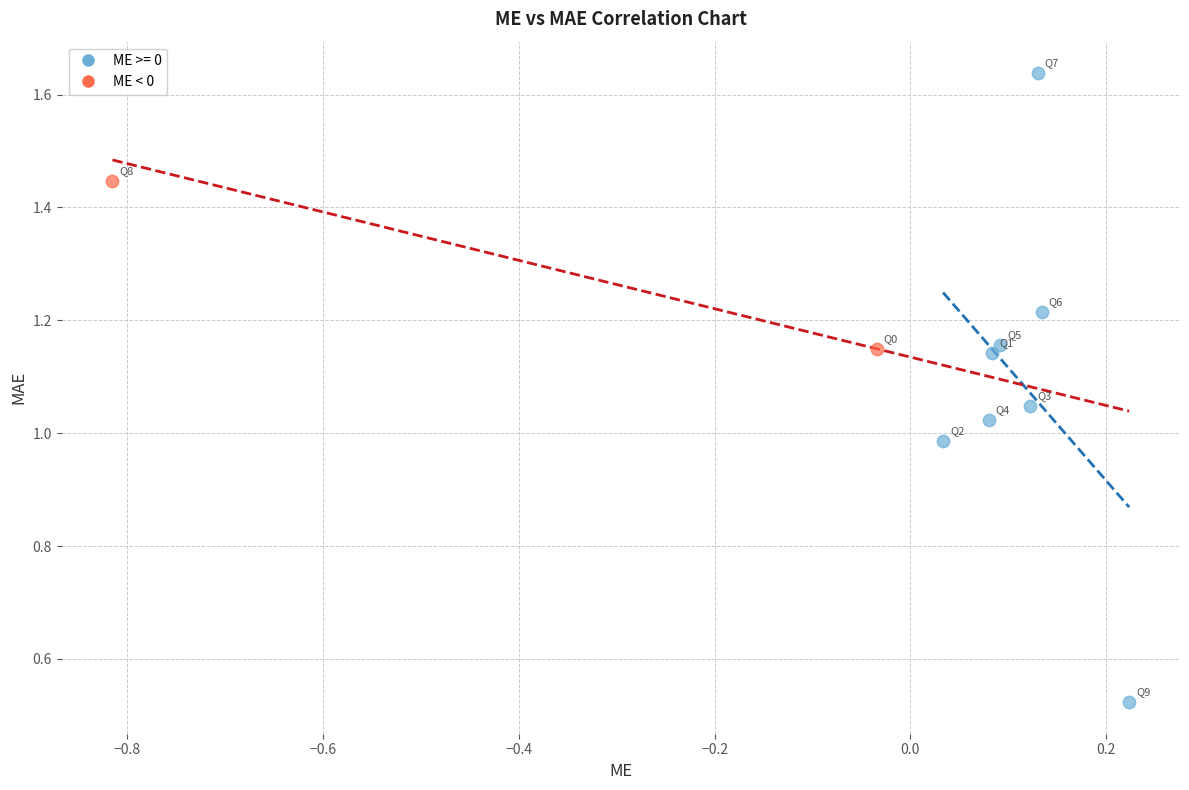

What are all the series names shown in the legend?

ME >= 0, ME < 0